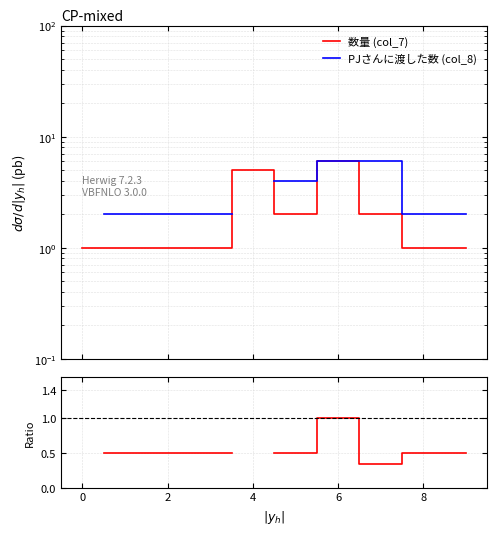

How many lines are shown in the chart?

3